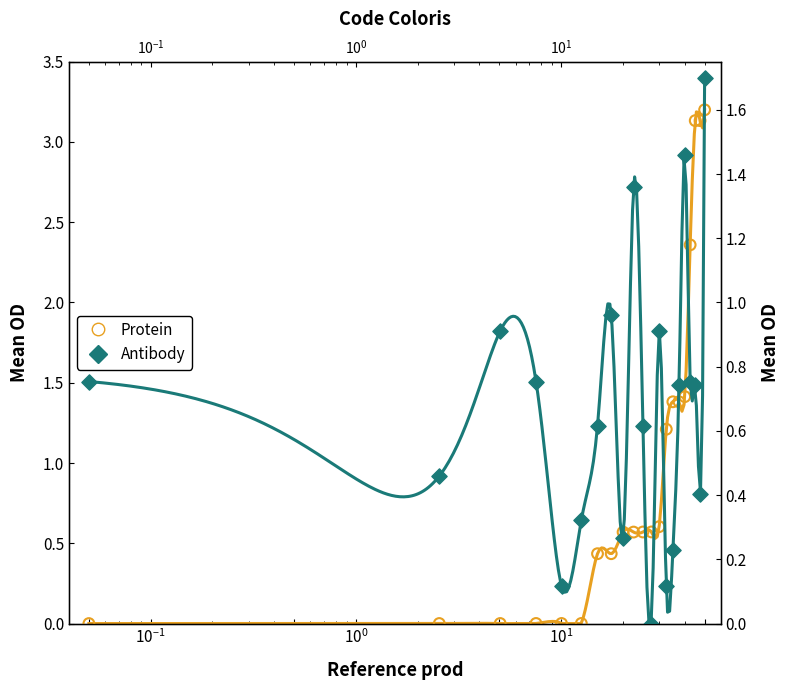

Which series has the widest spread of Y values?

Protein